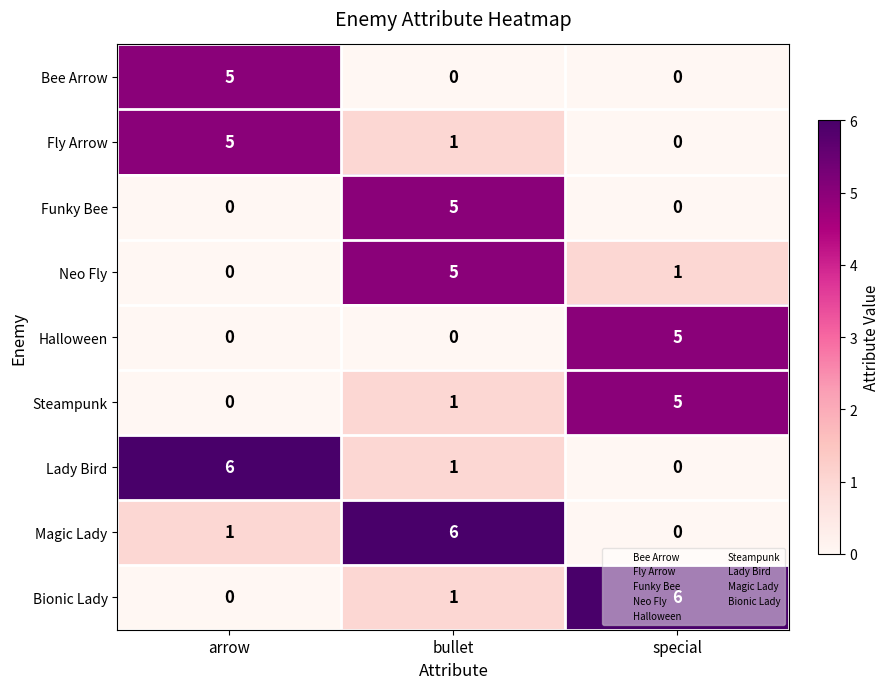

At which category is the sum across all series the highest?

bullet